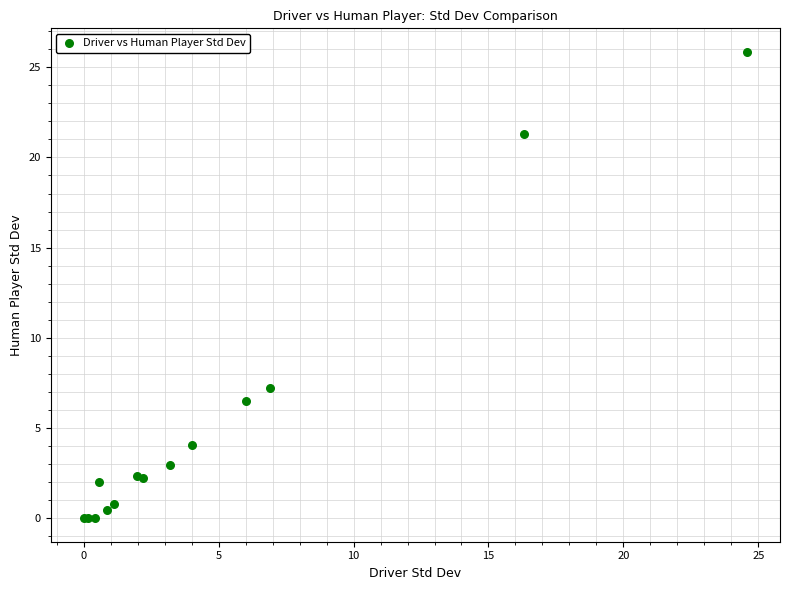

What Y value in the scatter plot is closest to 12?

7.2